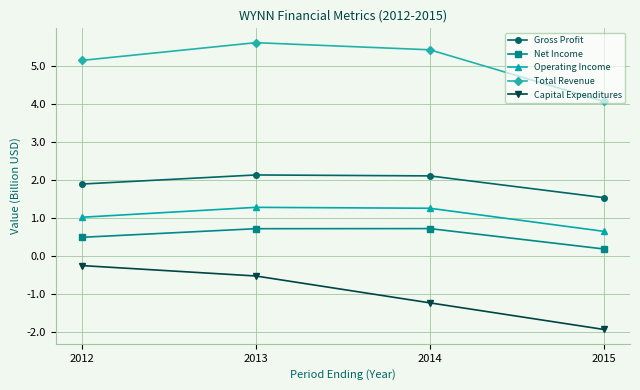

True or false: Capital Expenditures has more than 1 interior local peaks.

False